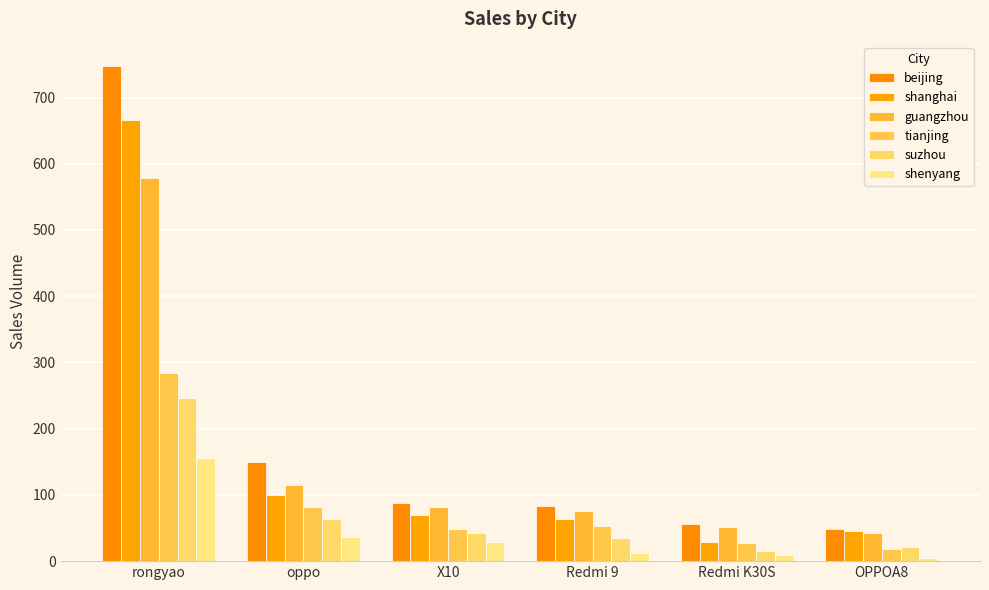

How many data points in shanghai are less than 69?

3